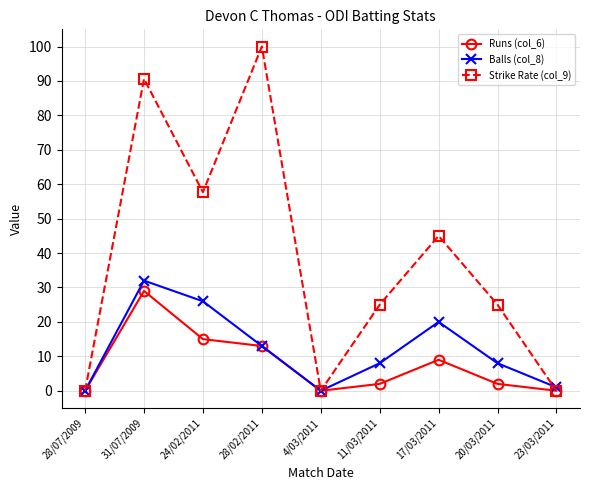

Reading left to right, list all the values displayed in this chart.

Runs (col_6): 28/07/2009=0.0	31/07/2009=29.0	24/02/2011=15.0	28/02/2011=13.0	4/03/2011=0.0	11/03/2011=2.0	17/03/2011=9.0	20/03/2011=2.0	23/03/2011=0.0
Balls (col_8): 28/07/2009=0.0	31/07/2009=32.0	24/02/2011=26.0	28/02/2011=13.0	4/03/2011=0.0	11/03/2011=8.0	17/03/2011=20.0	20/03/2011=8.0	23/03/2011=1.0
Strike Rate (col_9): 28/07/2009=0.0	31/07/2009=90.6	24/02/2011=57.7	28/02/2011=100.0	4/03/2011=0.0	11/03/2011=25.0	17/03/2011=45.0	20/03/2011=25.0	23/03/2011=0.0